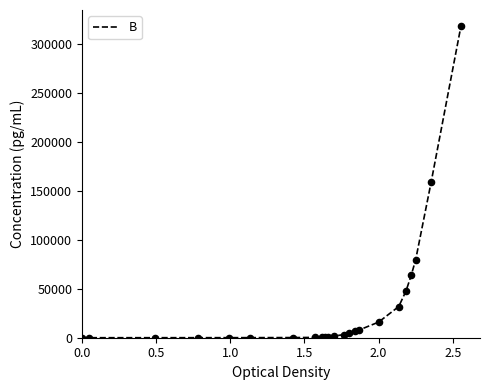

What is the maximum value shown in the chart?

318300.0